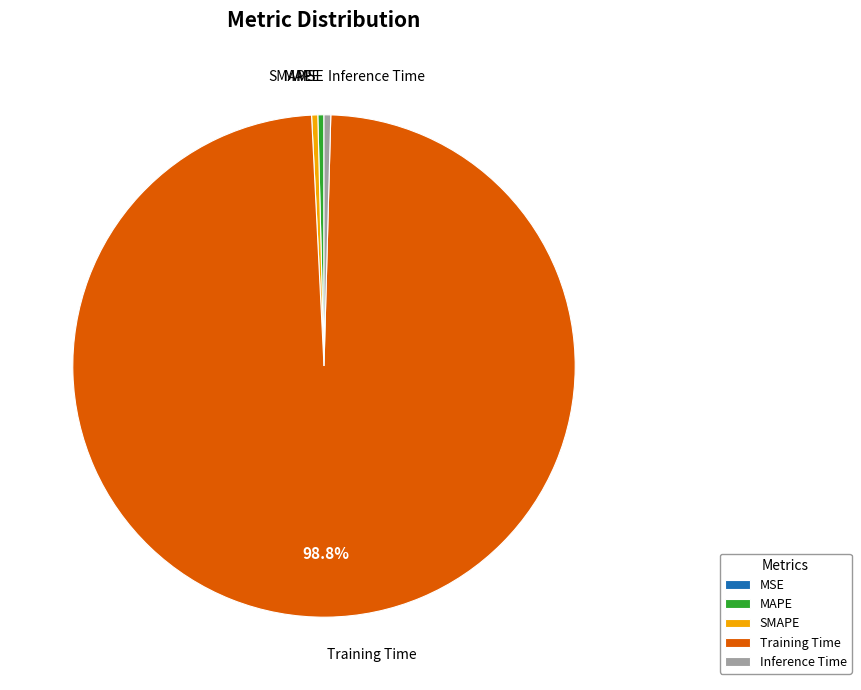

Is there a majority slice in this chart?

Yes